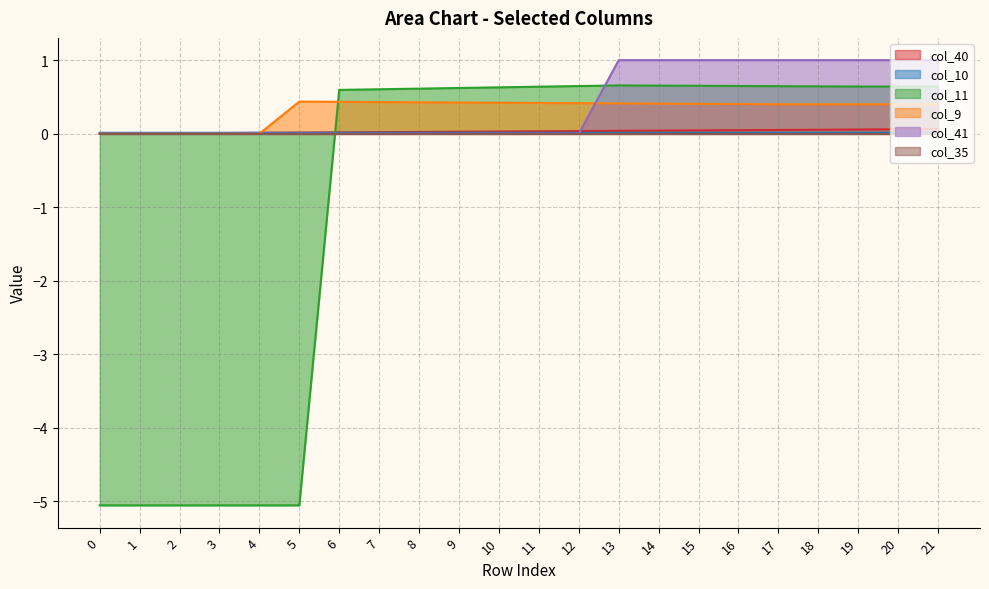

What is the greatest value displayed?

1.0